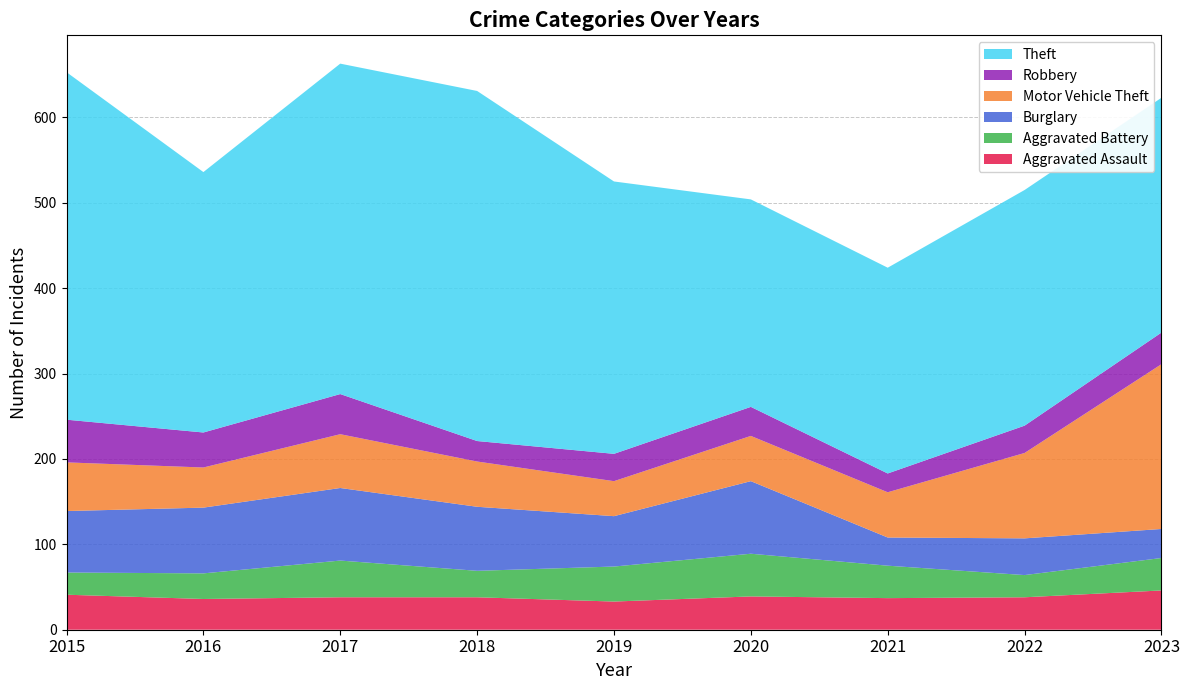

Reading right to left, extract all data points from this chart.

Aggravated Assault: 2023=46	2022=38	2021=37	2020=39	2019=33	2018=38	2017=38	2016=36	2015=41
Aggravated Battery: 2023=38	2022=26	2021=38	2020=50	2019=41	2018=31	2017=43	2016=30	2015=26
Burglary: 2023=34	2022=43	2021=33	2020=85	2019=59	2018=75	2017=85	2016=77	2015=72
Motor Vehicle Theft: 2023=193	2022=100	2021=53	2020=53	2019=41	2018=53	2017=63	2016=47	2015=57
Robbery: 2023=37	2022=32	2021=22	2020=34	2019=32	2018=24	2017=47	2016=41	2015=50
Theft: 2023=275	2022=276	2021=241	2020=243	2019=319	2018=410	2017=387	2016=305	2015=407